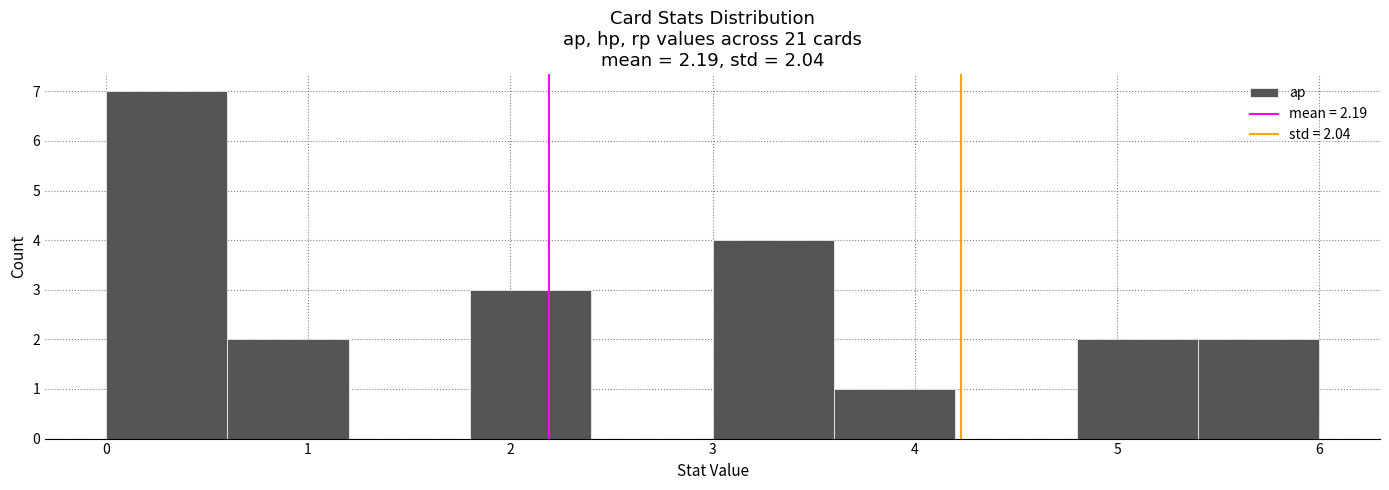

Reading left to right, transcribe this chart: for each bar, give the range it covers on the x-axis and its height. The values are not printed on the chart, so give them approximately, as read against the axis.

0.0 to 0.6: 7
0.6 to 1.2: 2
1.2 to 1.8: 0
1.8 to 2.4: 3
2.4 to 3.0: 0
3.0 to 3.6: 4
3.6 to 4.2: 1
4.2 to 4.8: 0
4.8 to 5.4: 2
5.4 to 6.0: 2